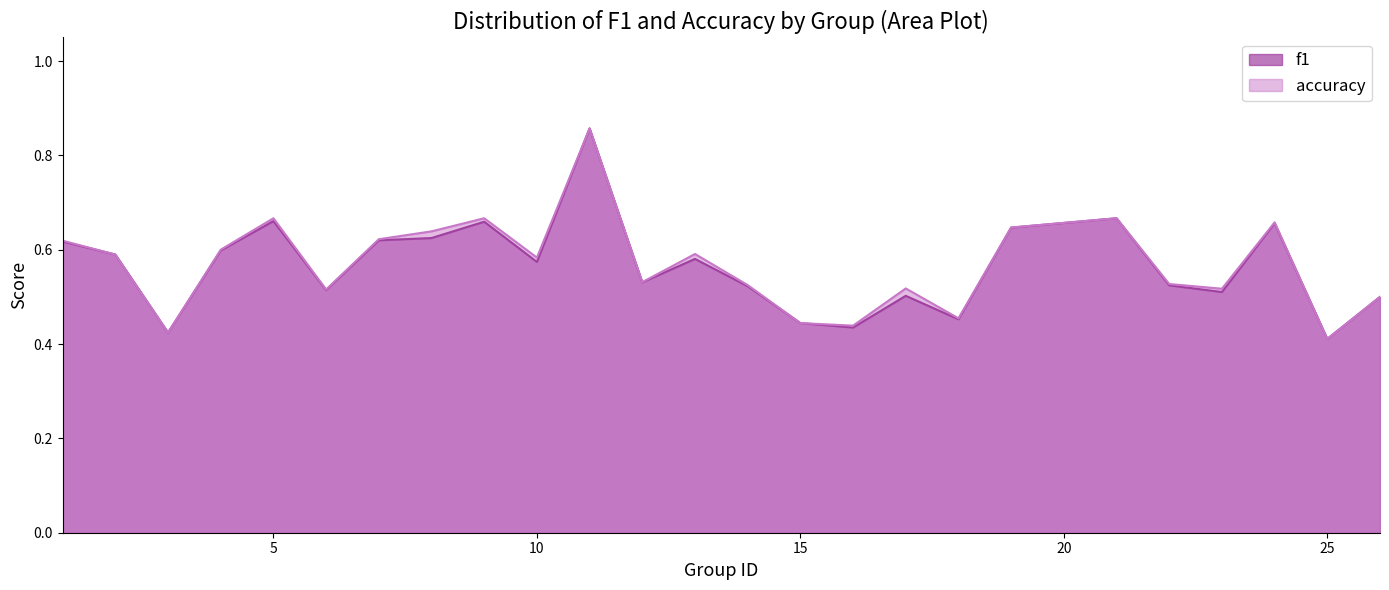

What is the value of the accuracy point at the 23rd from the left?

0.7